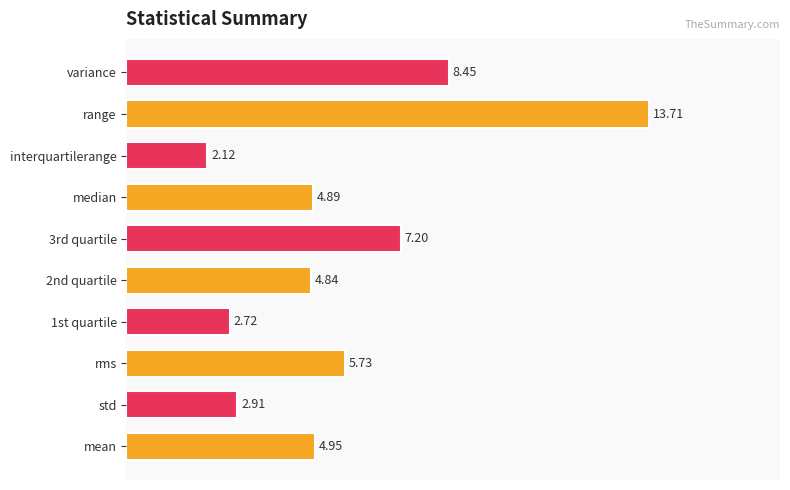

List the labels in order of value, smallest first.

interquartilerange, 1st quartile, std, 2nd quartile, median, mean, rms, 3rd quartile, variance, range